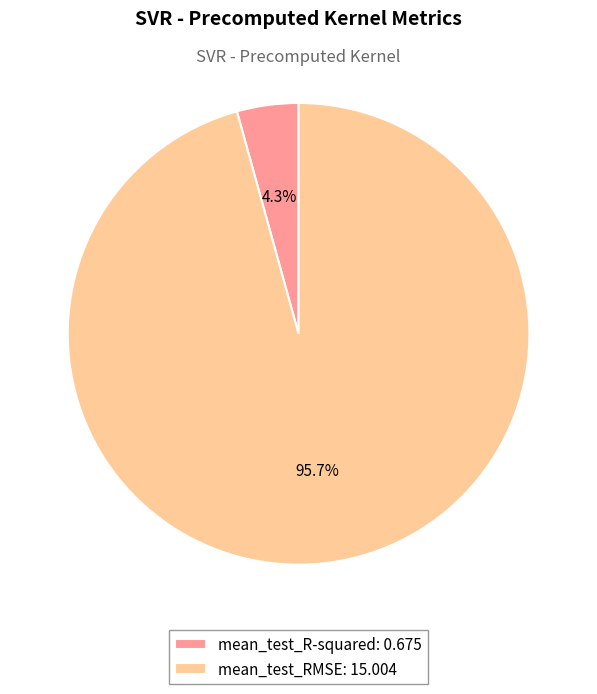

Is it true that mean_test_R-squared is 4% of the pie?

True